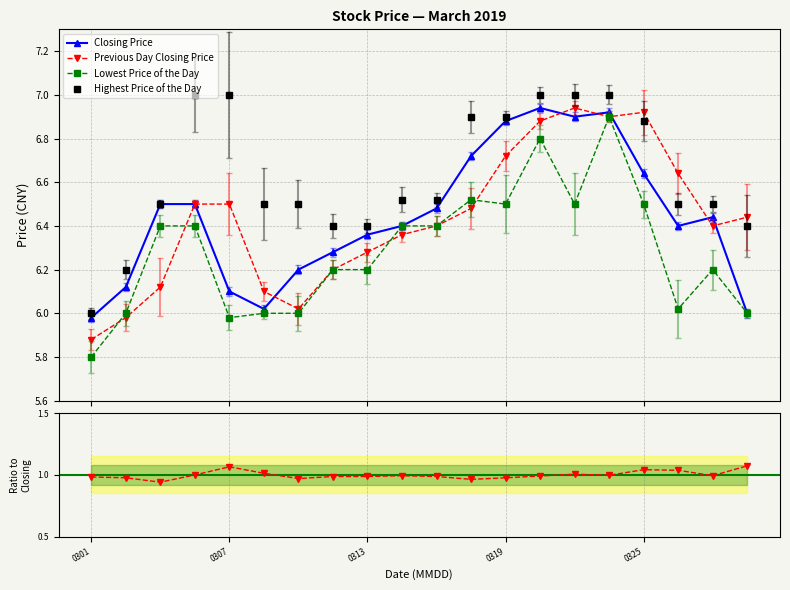

Does the chart have visible grid lines?

Yes